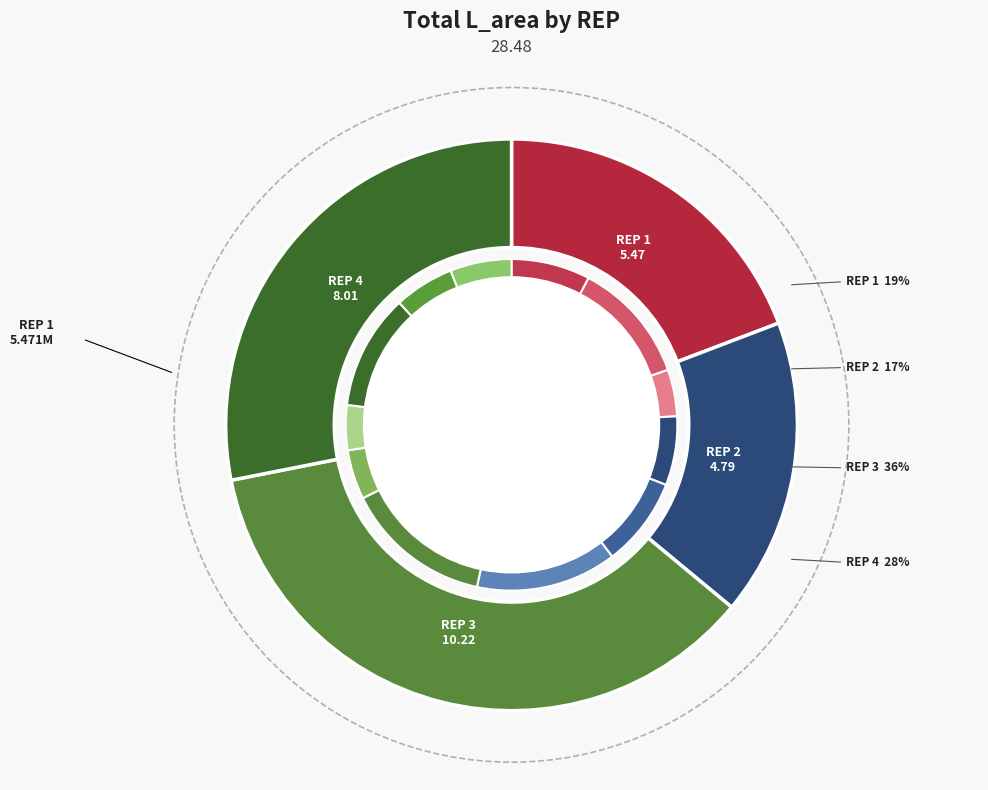

Count the number of slices in the pie.

4